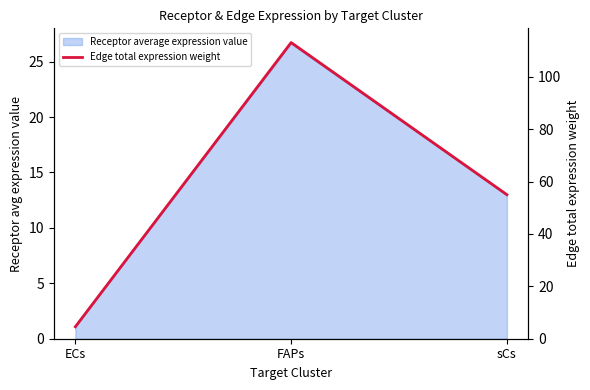

The chart shows a value of 4.6 at ECs. True or false?

True